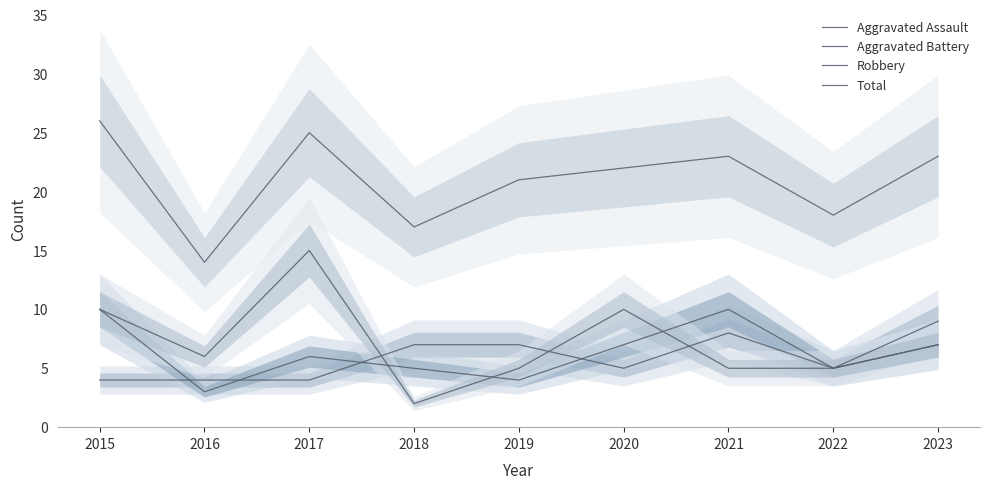

In Aggravated Battery, how many points are higher than both neighbors (excluding endpoints)?

2